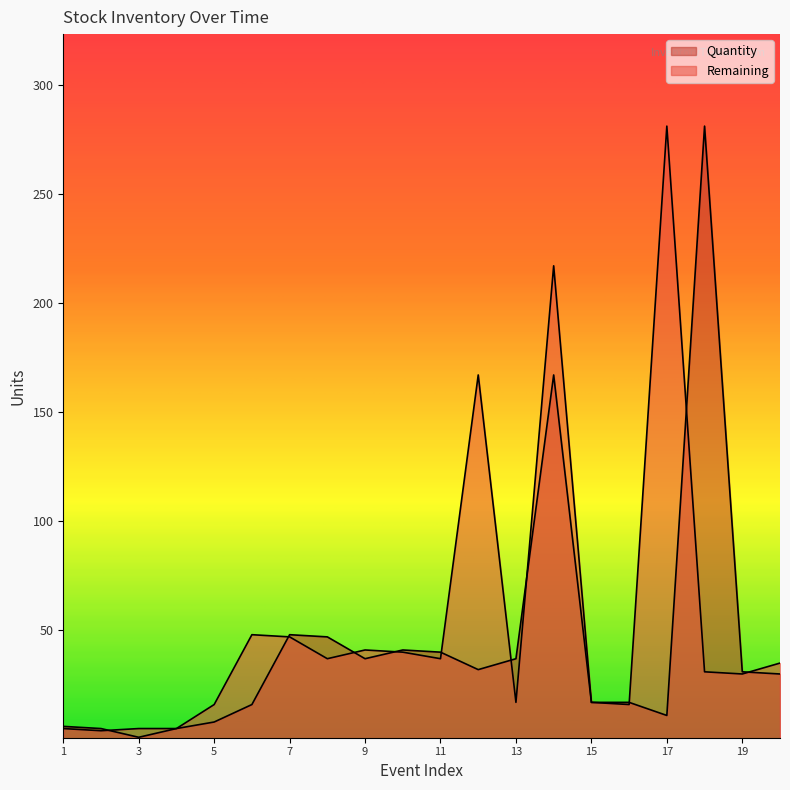

Which series changed the most between 17 and 20?

Remaining